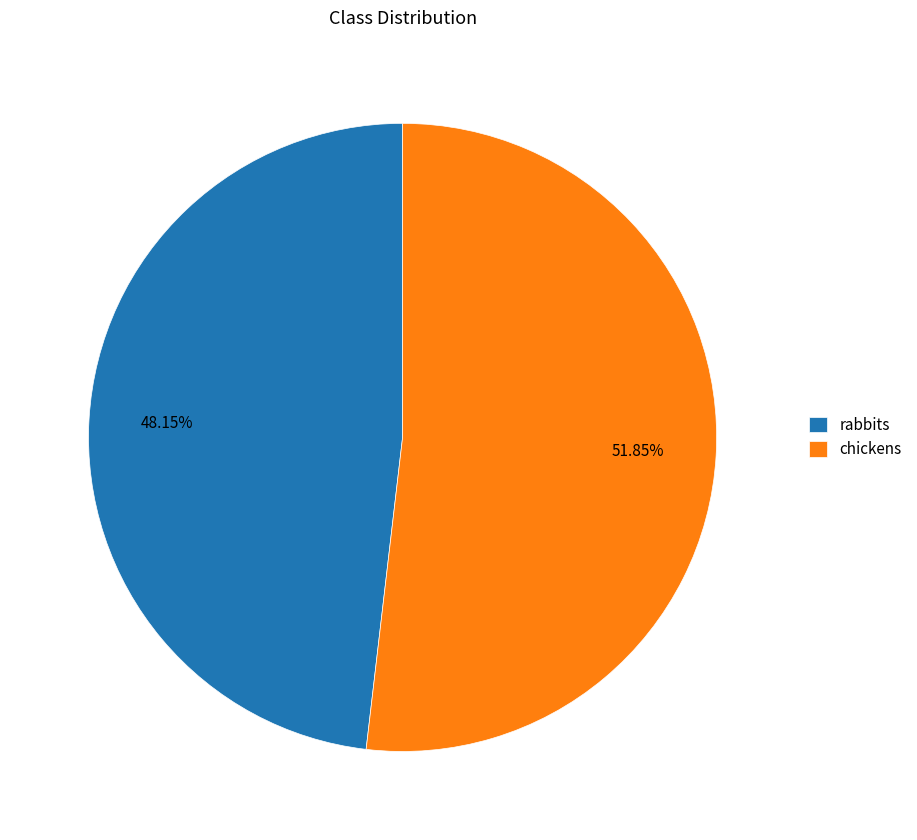

Which slice is the smallest?

rabbits